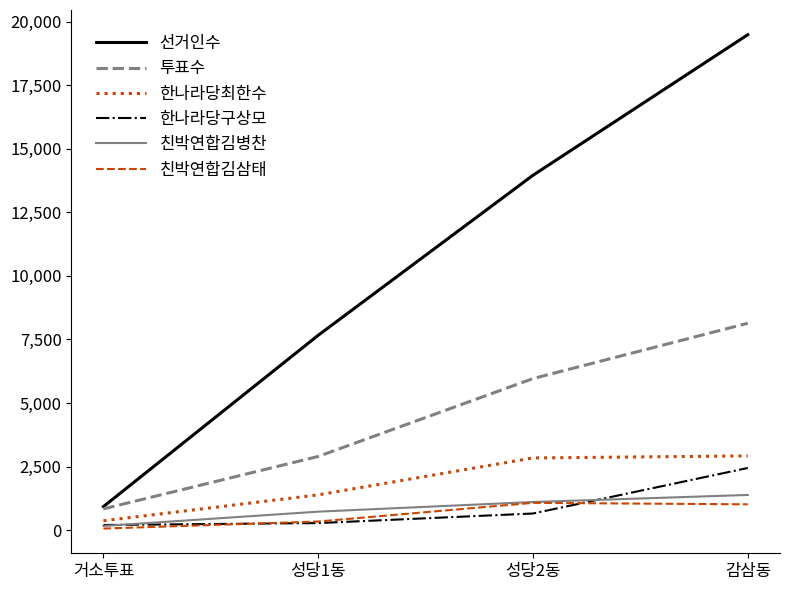

What is the highest value of the 친박연합김병찬 series?

1384